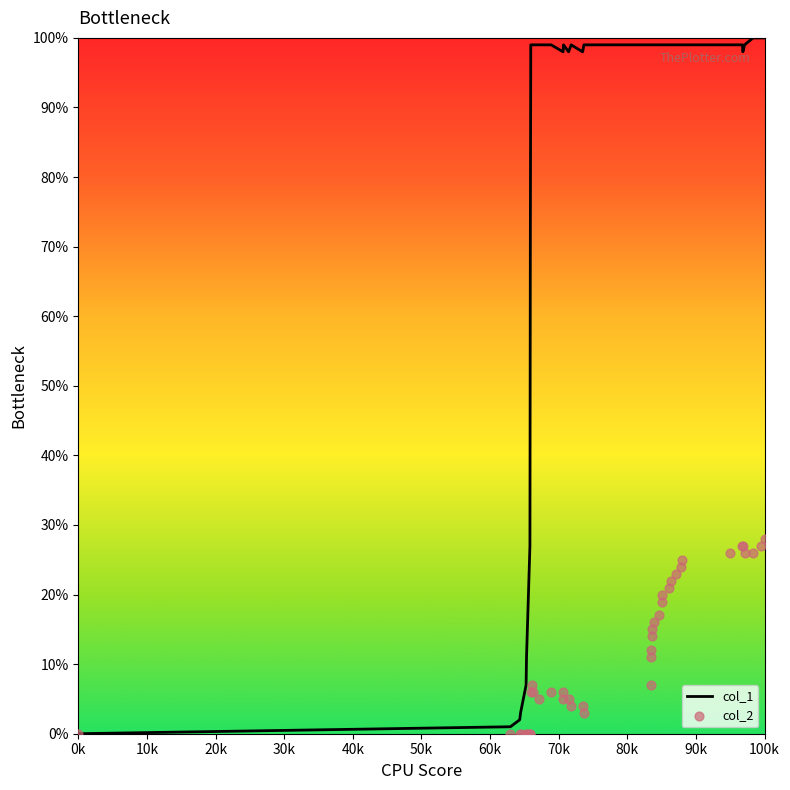

At how many categories does at least one series exceed 0?

39